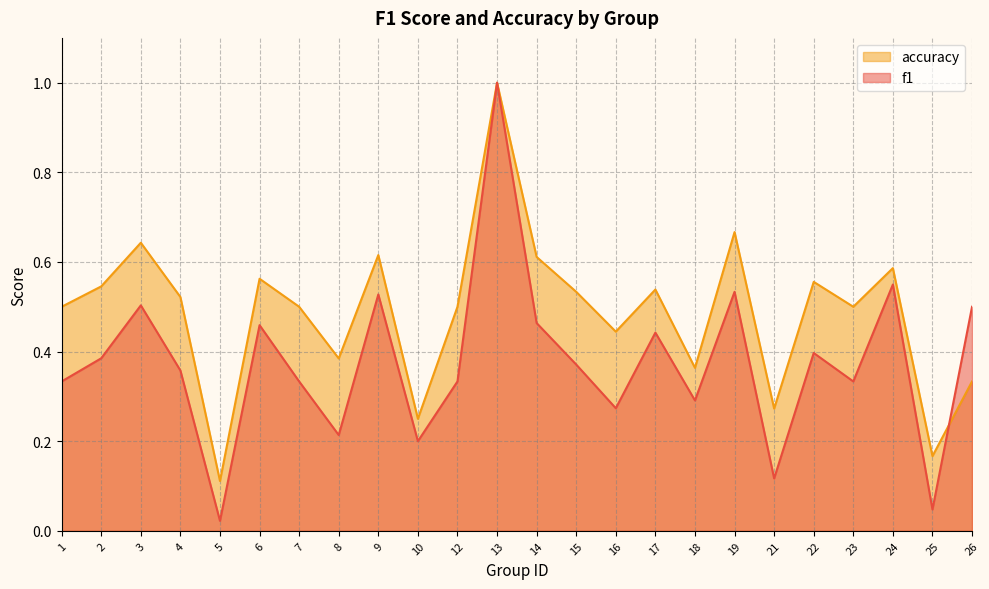

True or false: accuracy has more than 1 interior local peaks.

True